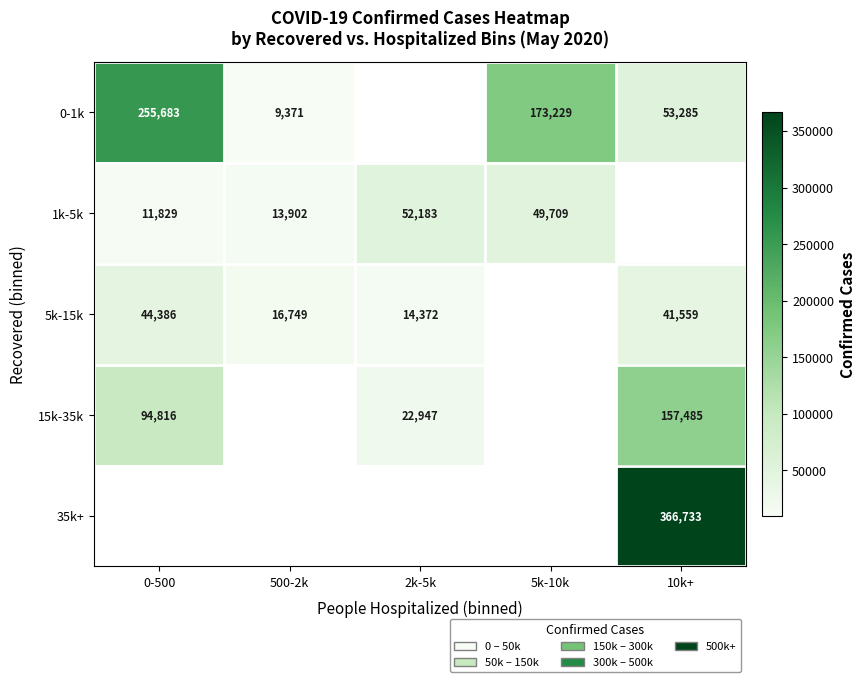

What is the smallest value displayed?

9371.0